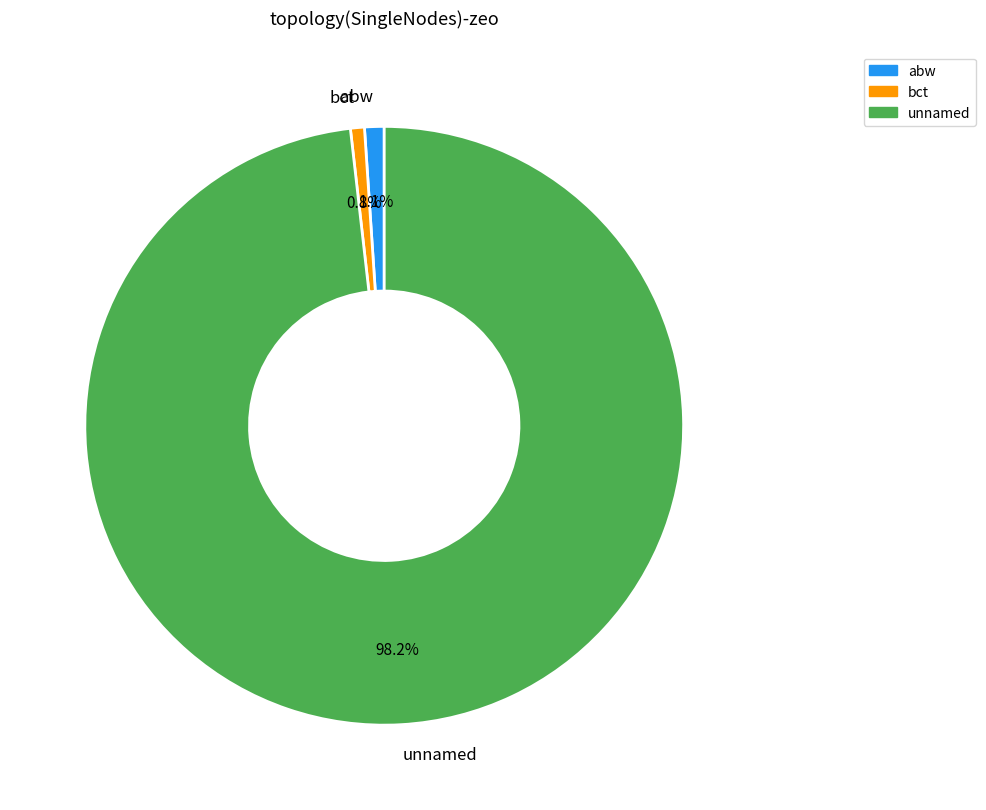

Which slice is the largest?

unnamed